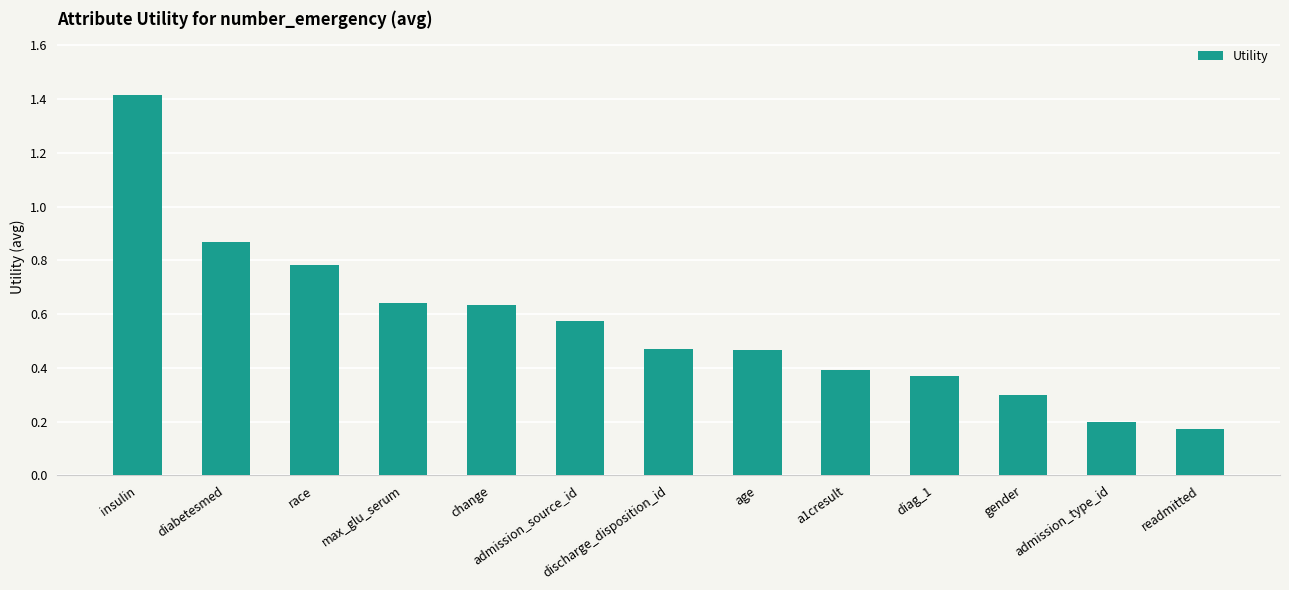

How many values are between 0 and 1?

12